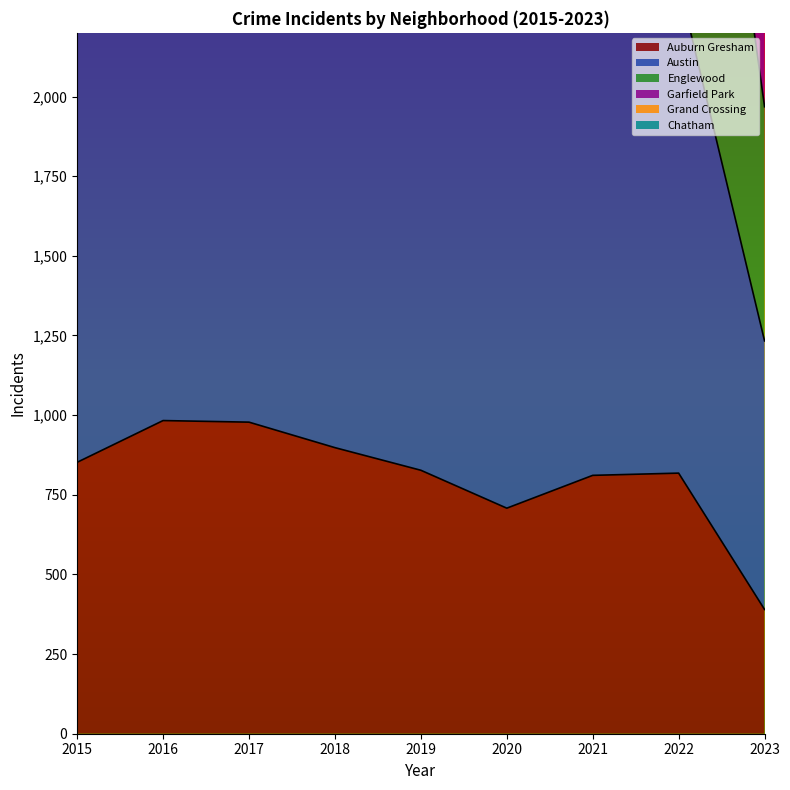

The value of Auburn Gresham at 2022 is 818. True or false?

True